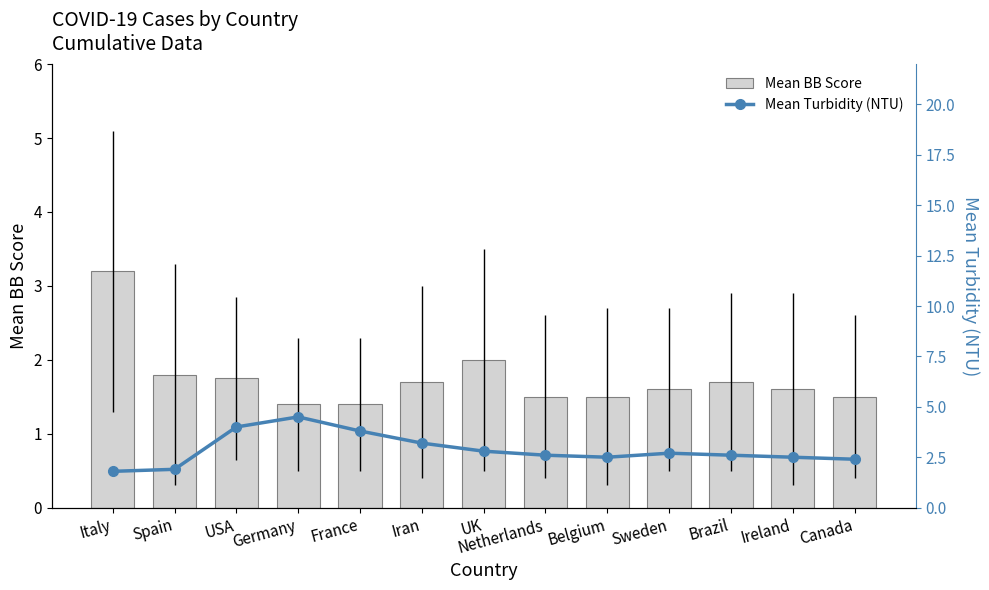

What is the label of the 7th bar from the right?

UK